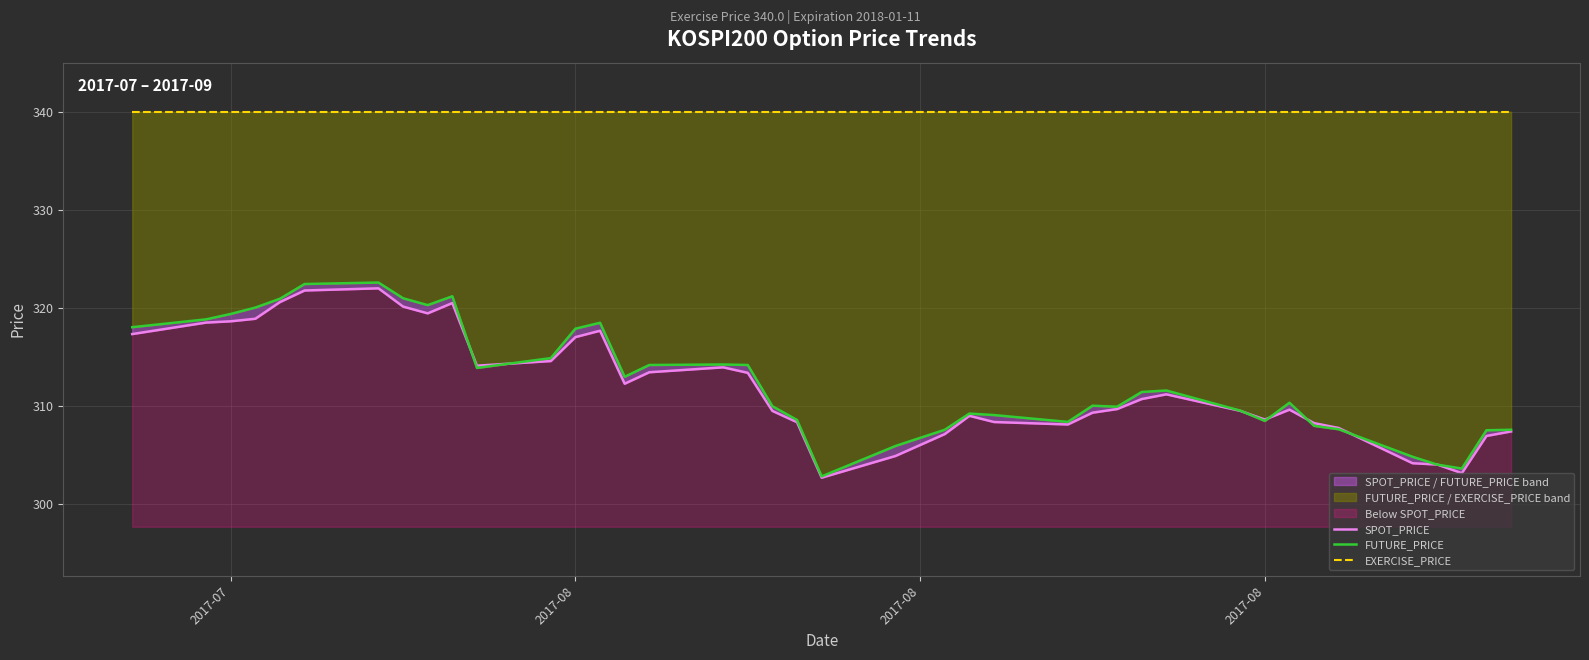

True or false: EXERCISE_PRICE has more than 2 interior local peaks.

False